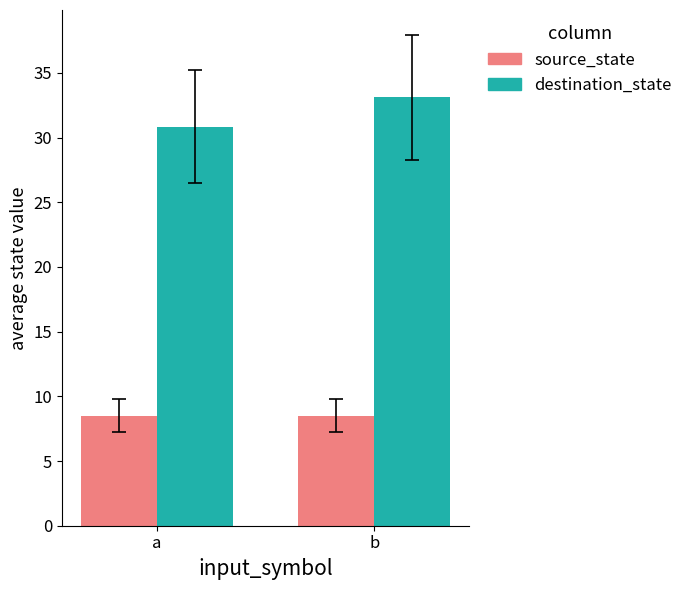

What is the spread (max minus min) of values at b?

24.6